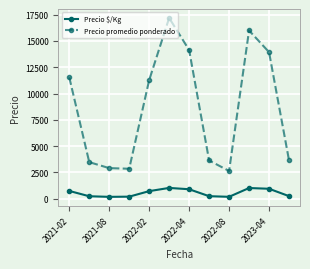

What is the difference between the maximum and minimum values in the Precio $/Kg series?

850